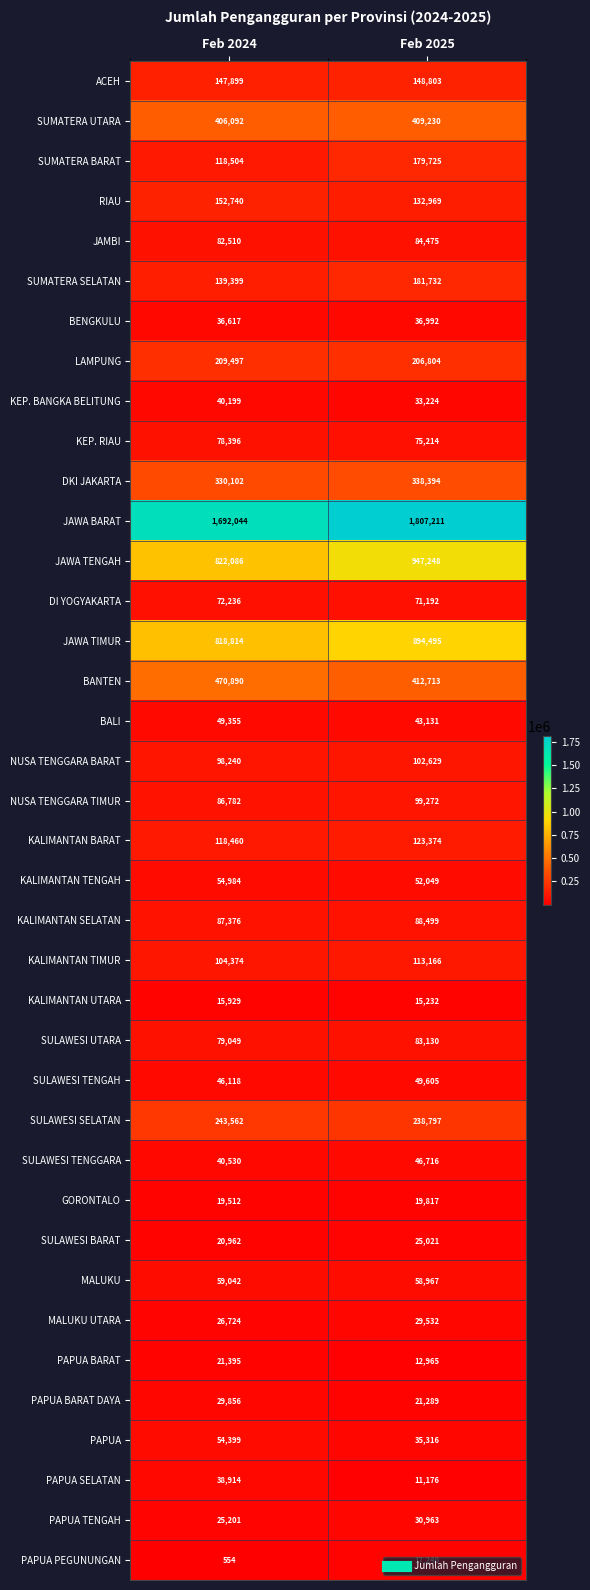

What is the greatest value displayed?

1807211